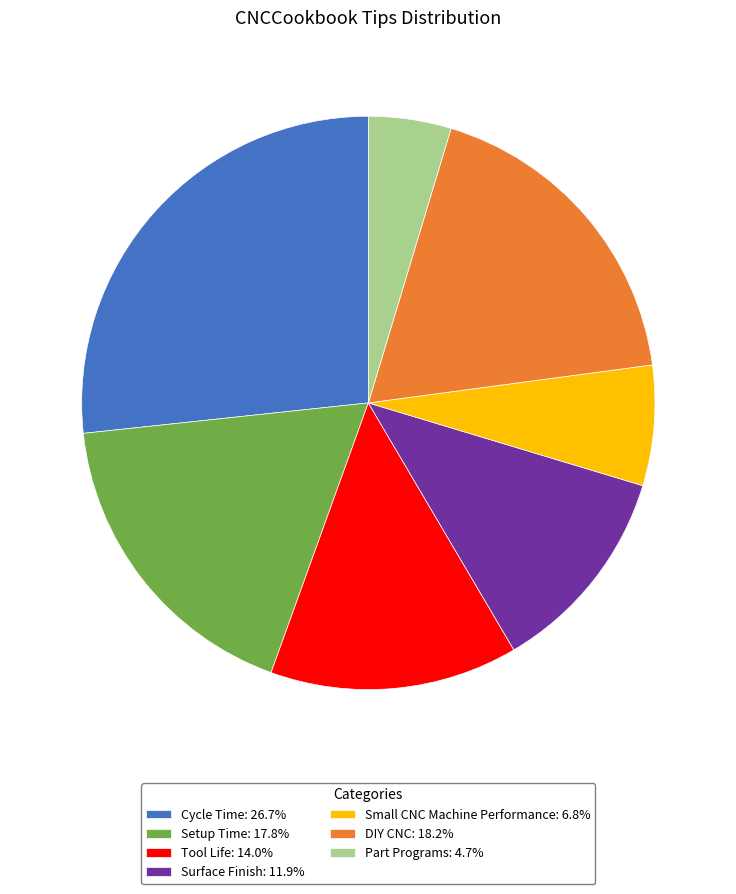

Between Surface Finish and Setup Time, which is larger?

Setup Time